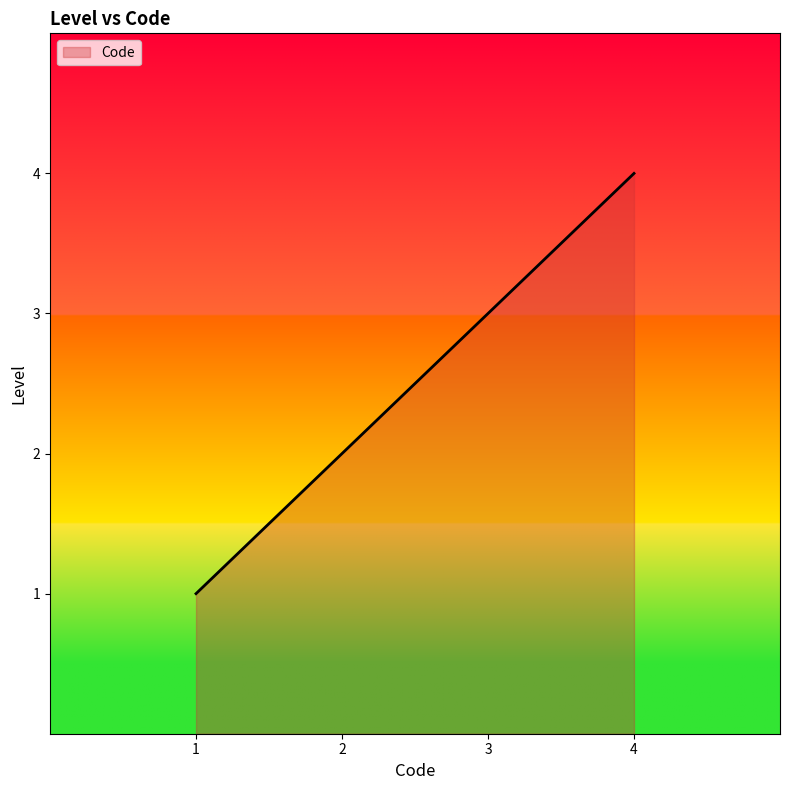

Which label corresponds to the largest value in the chart?

4